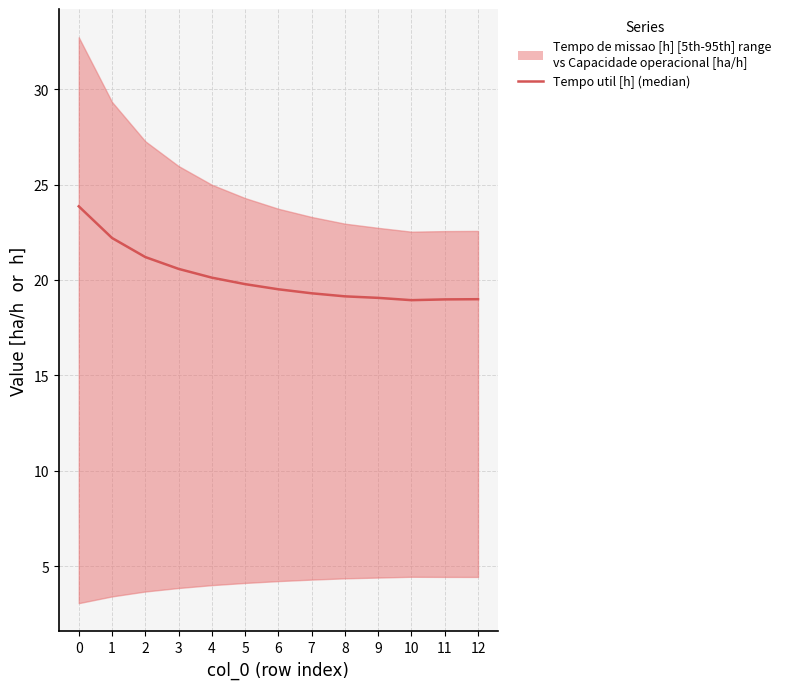

What is the change in value from 9 to 12?

-0.1